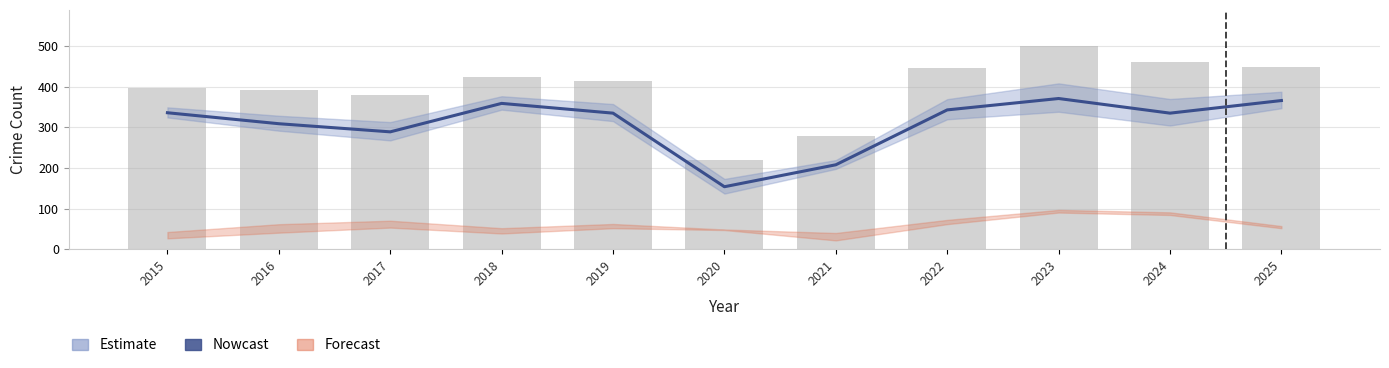

Which label corresponds to the smallest value in the chart?

2020